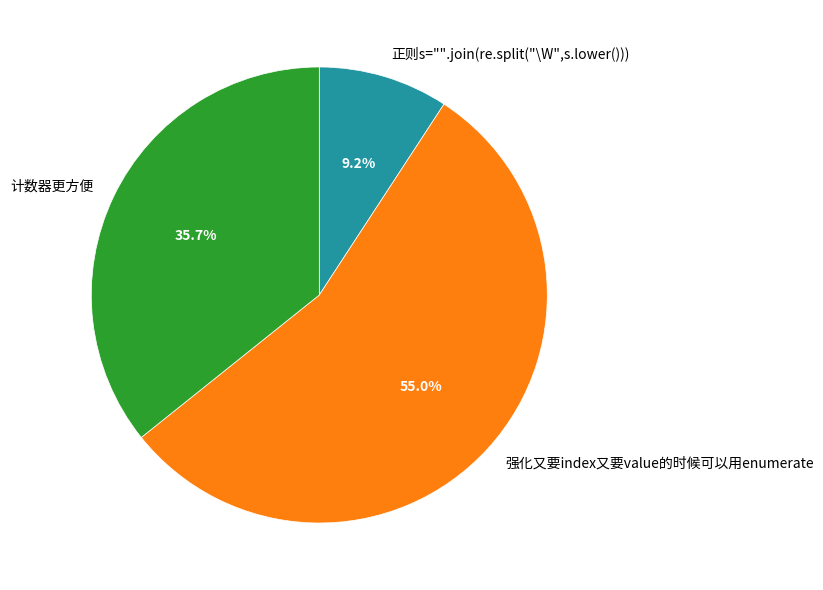

Is it true that 正则s="".join(re.split("\W",s.lower())) is 9% of the pie?

True